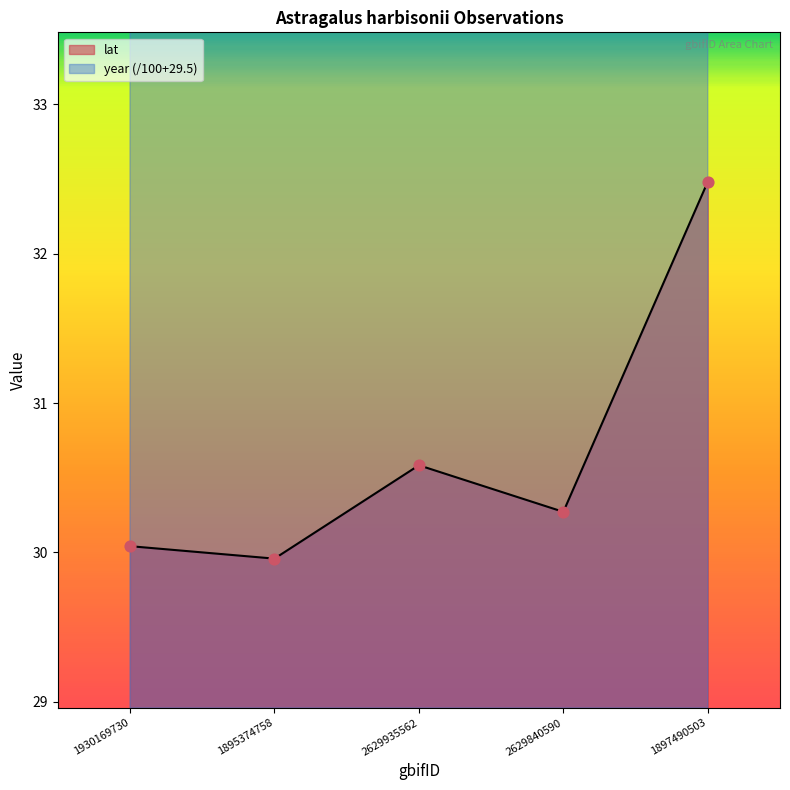

Which series has the largest Y range (max minus min)?

lat